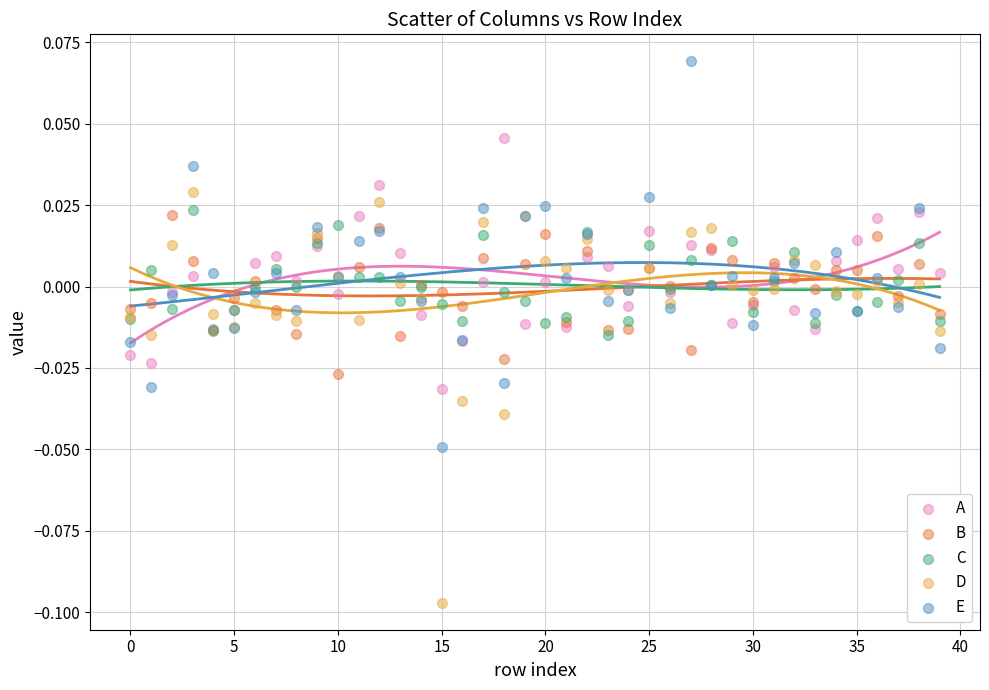

Which series reaches the minimum Y coordinate?

D